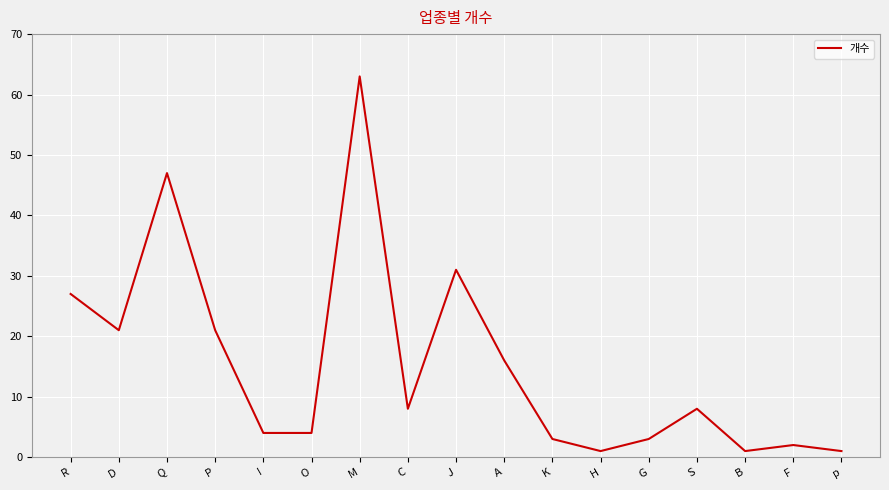

What is the change in value from A to K?

-13